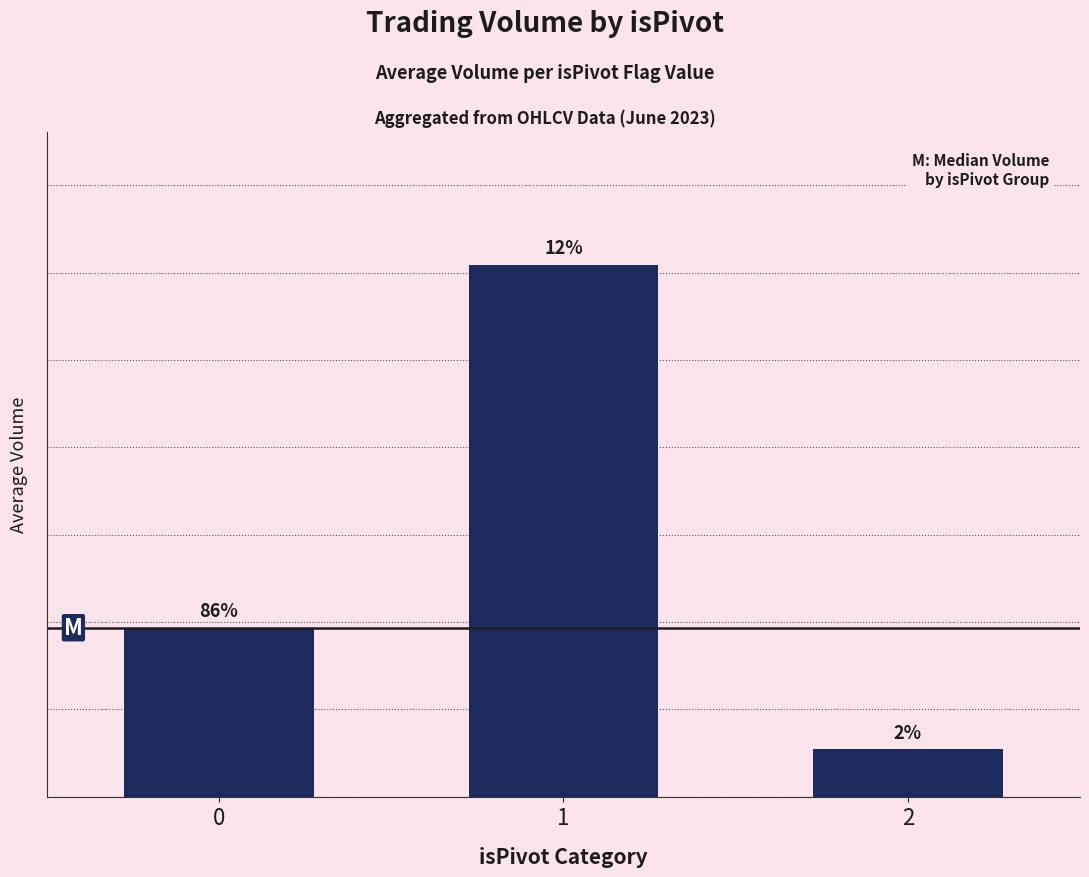

Is it true that the value at 1 is 8131869?

False